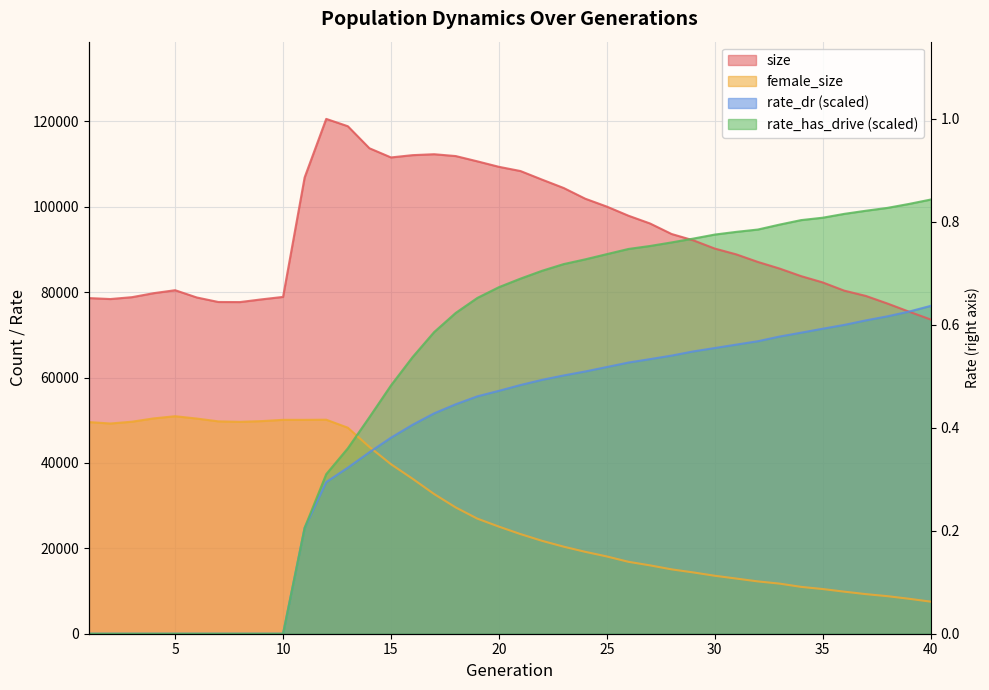

Rank the series at 37 from highest to lowest value.

rate_has_drive, size, rate_dr, female_size